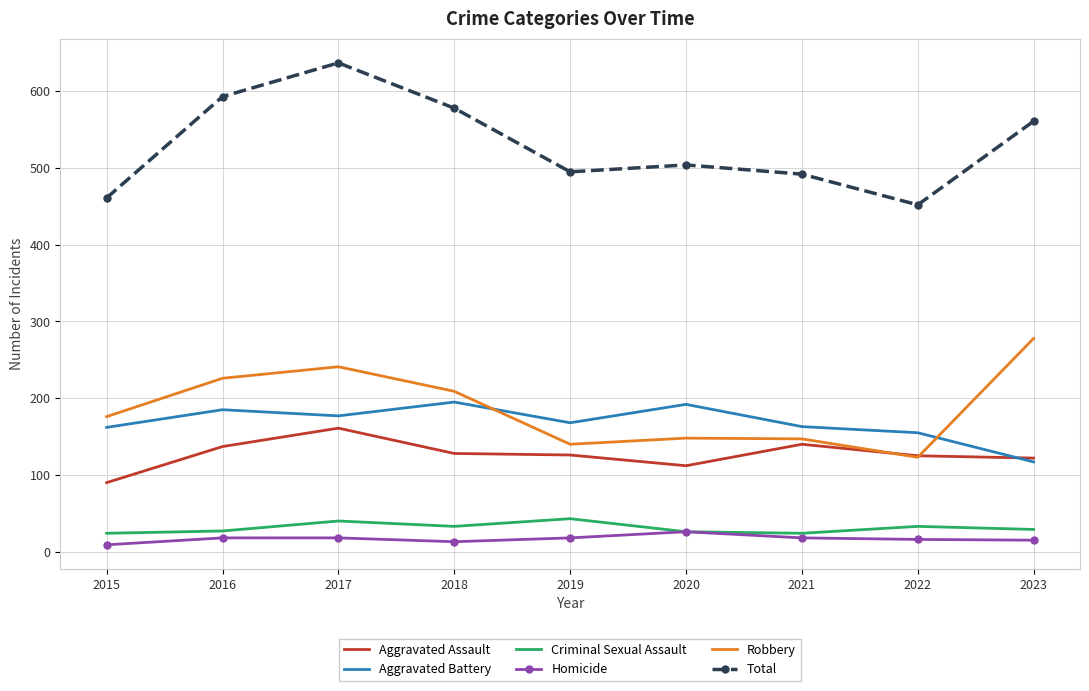

At which category does Aggravated Battery reach its first local valley?

2017